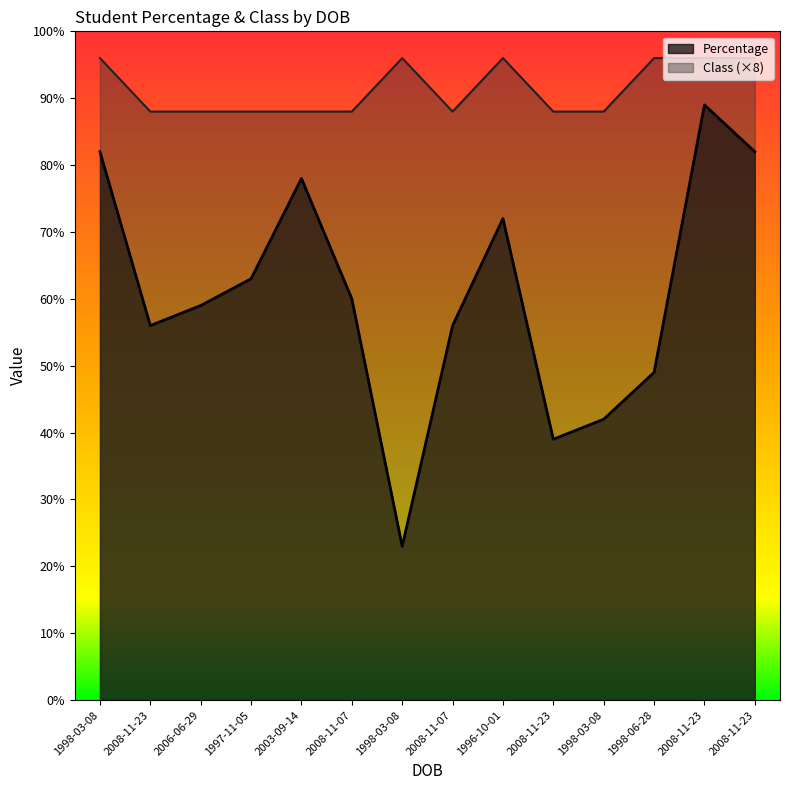

What is the maximum value for Class?

96